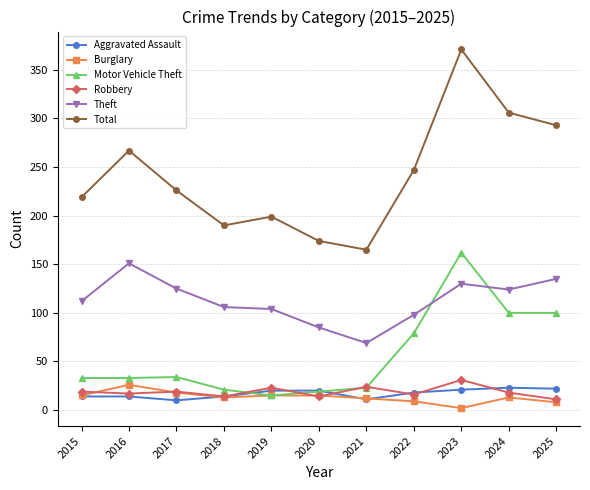

True or false: Motor Vehicle Theft has more than 0 interior local peaks.

True